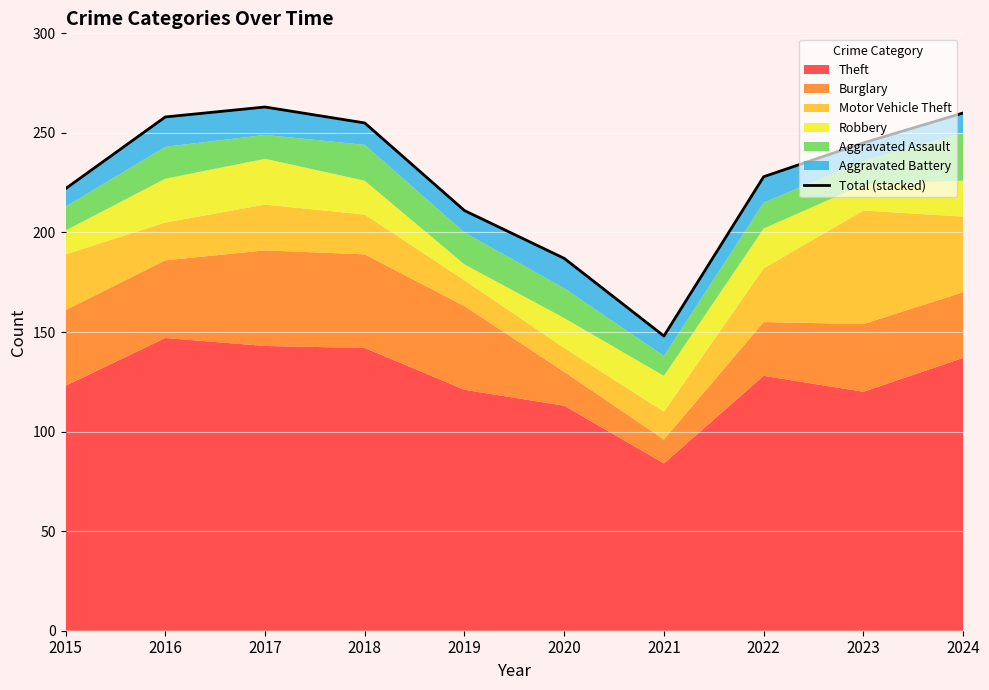

True or false: the data shows 222 at 2015.

True